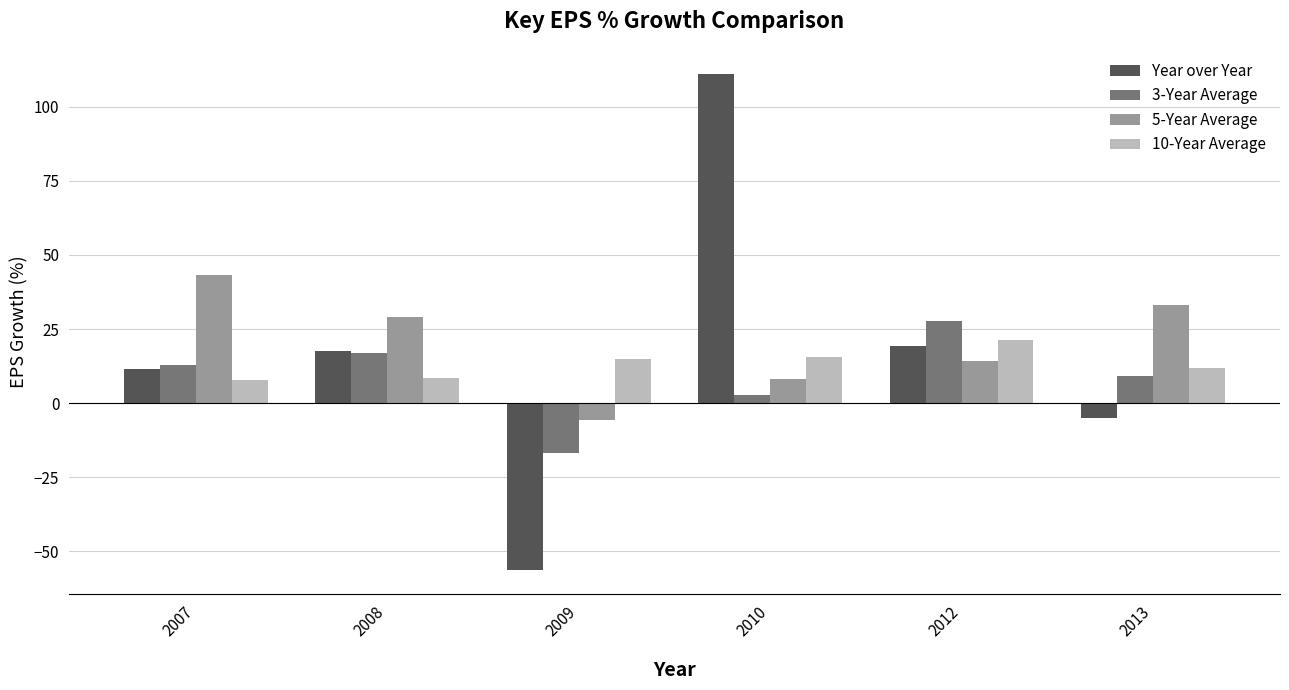

What is the difference between the Year over Year values at 2009 and 2012?

75.3